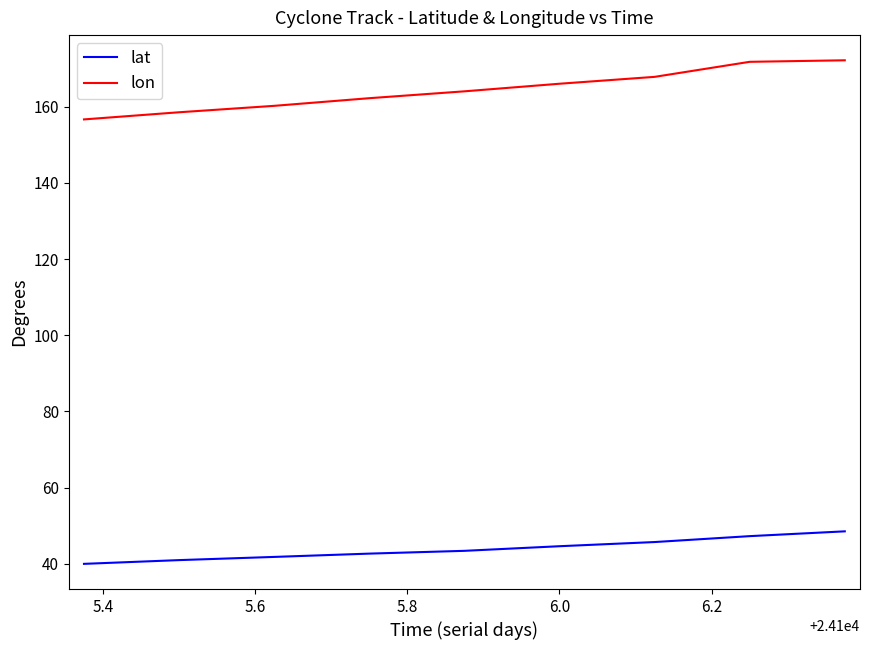

How many lines are shown in the chart?

2